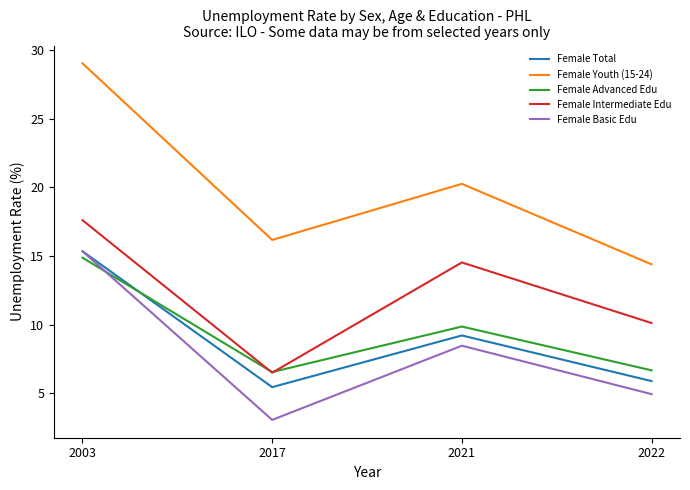

Which category has the highest value across all series?

2003